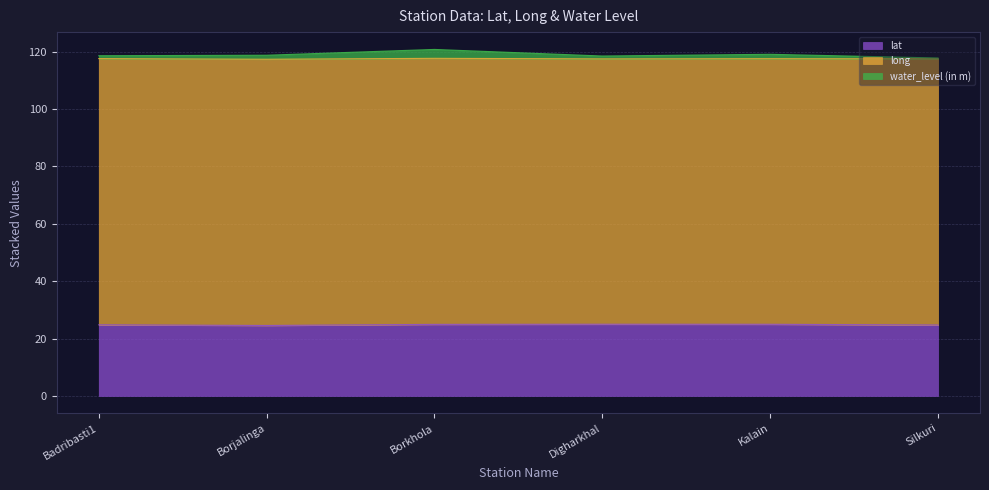

How many data points in water_level (in m) are less than 118?

1